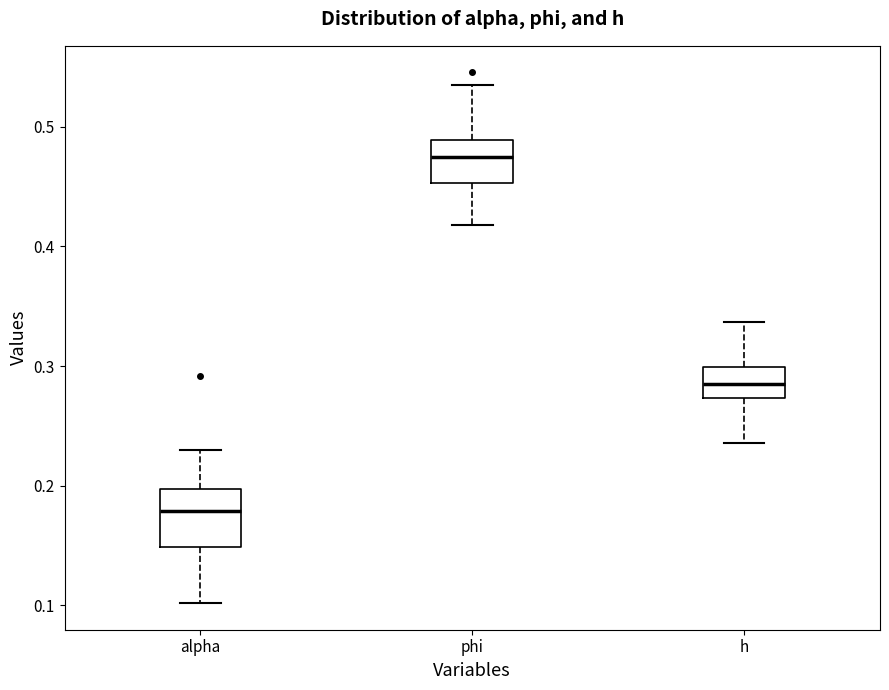

Which box's median line is the highest?

phi